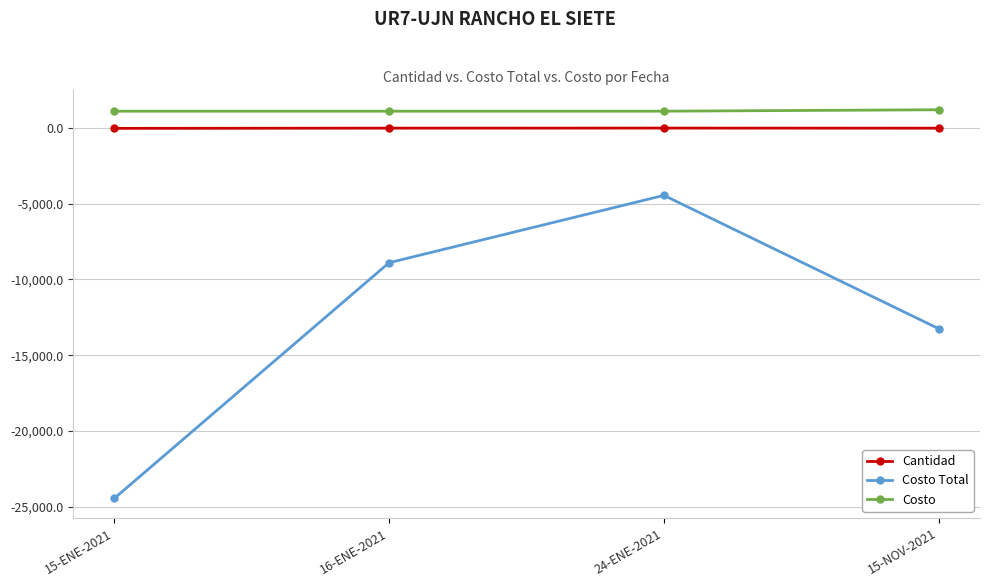

At which label does Costo Total first exceed -8894?

24-ENE-2021